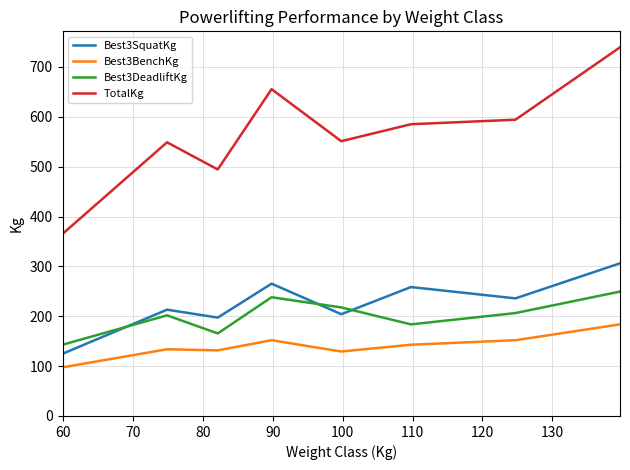

What is the difference between the second highest and second lowest values in the Best3DeadliftKg series?

72.6